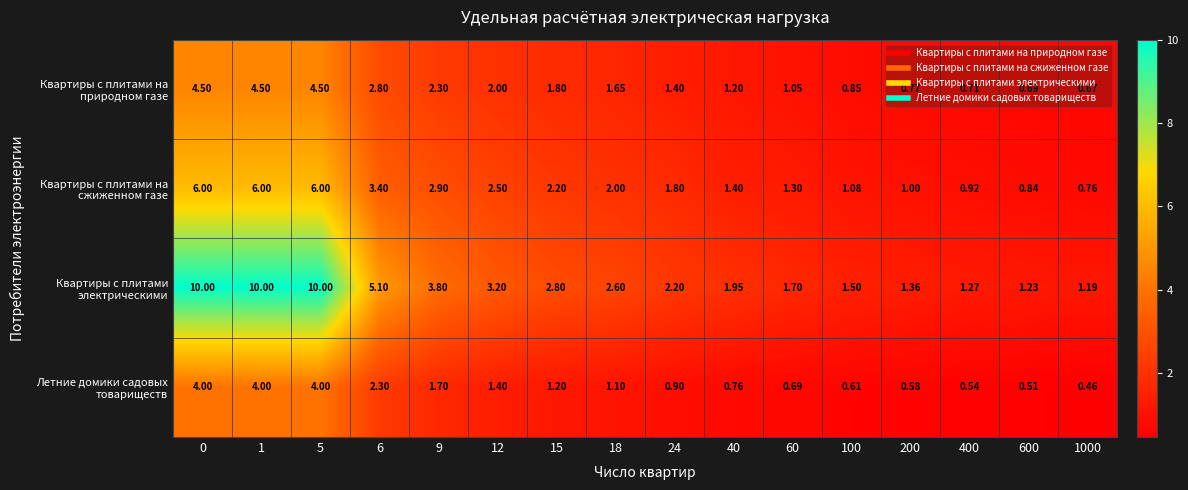

Is the value of Летние домики садовых товариществ at 18 greater than the value of Квартиры с плитами на природном газе at 9?

No